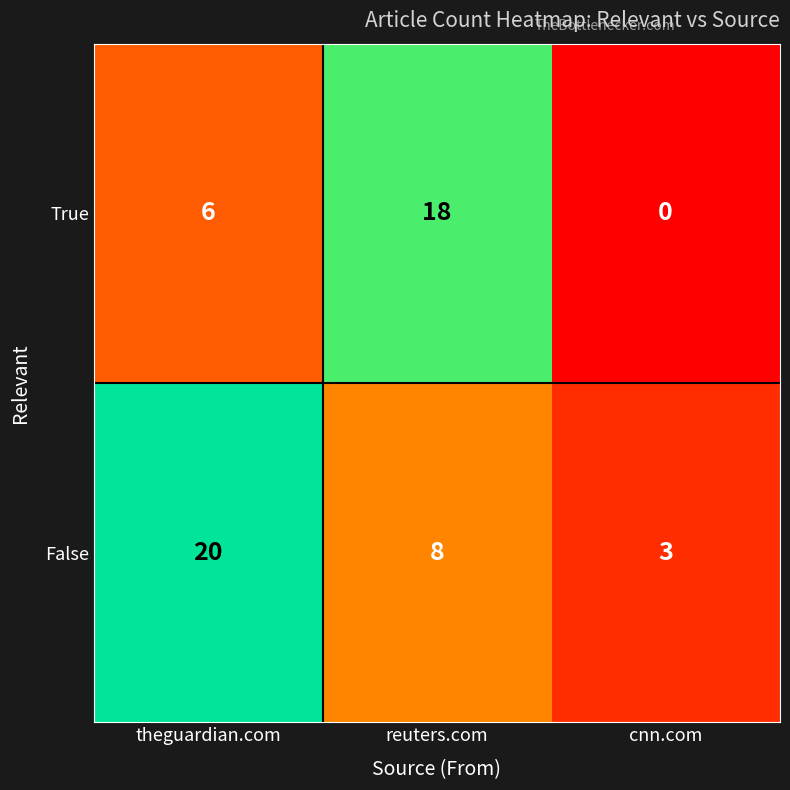

What is the sum of all False values?

31